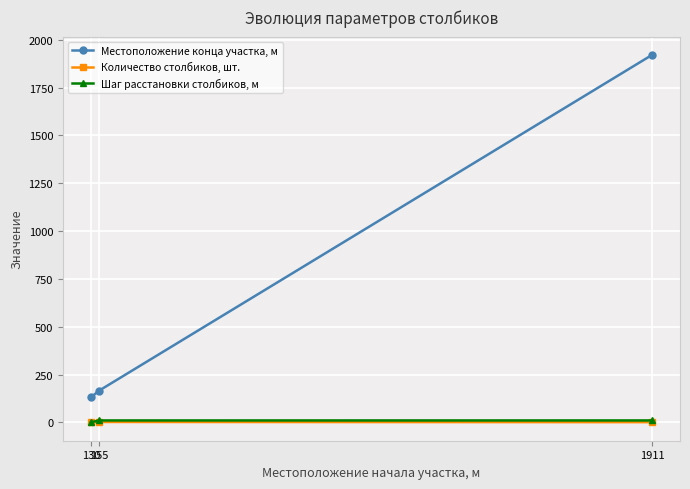

What is the greatest value displayed?

1921